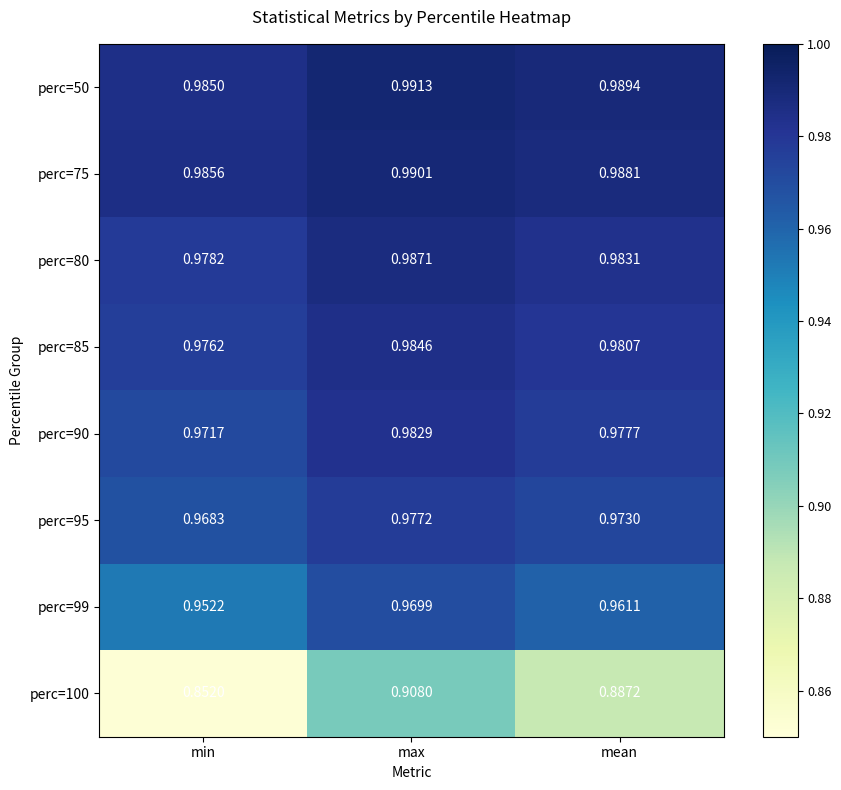

List the labels in order of perc=85 value, smallest first.

min, mean, max